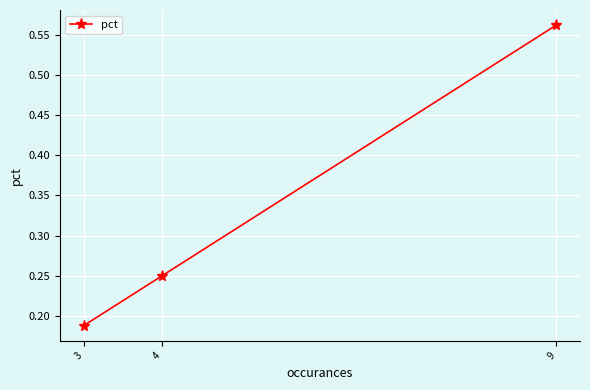

At which category does the chart reach its peak across all series?

9